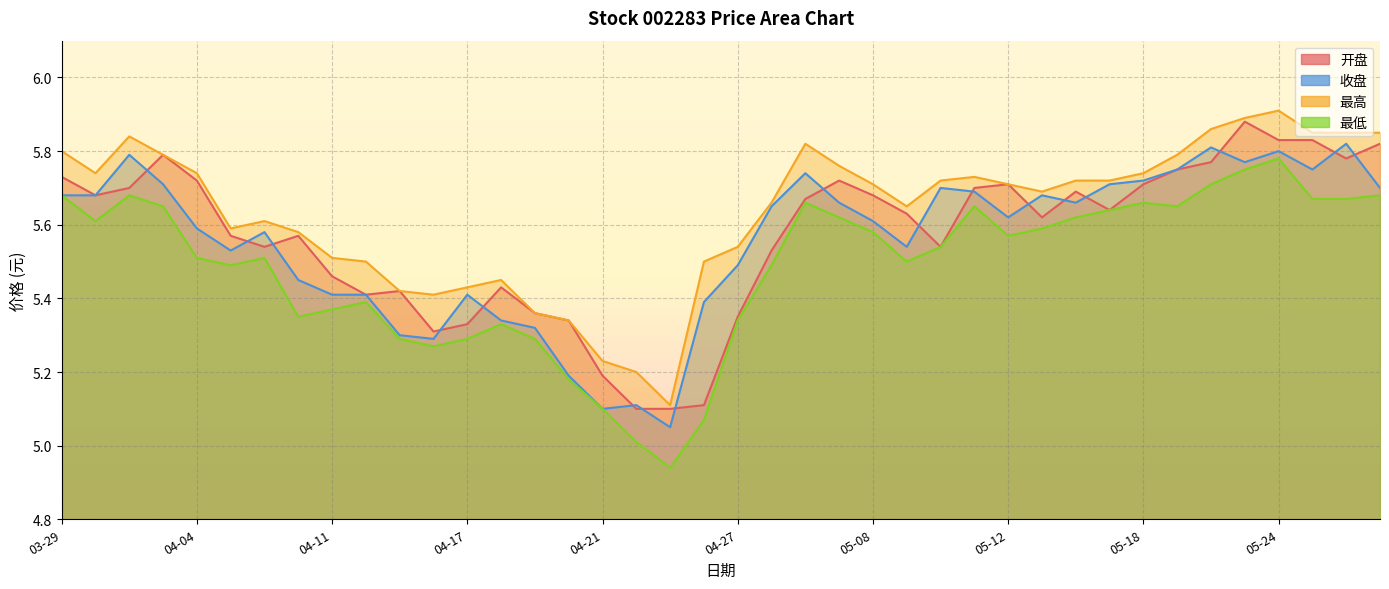

What is the difference between the 收盘 values at 05-22 and 05-29?

0.1